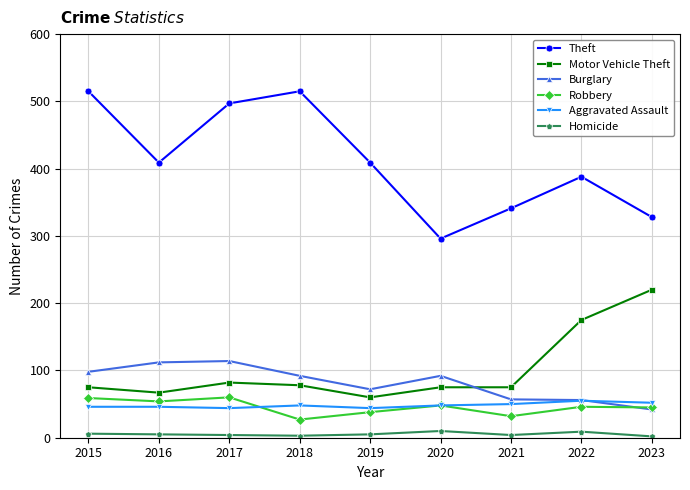

The value of Aggravated Assault at 2017 is 14. True or false?

False